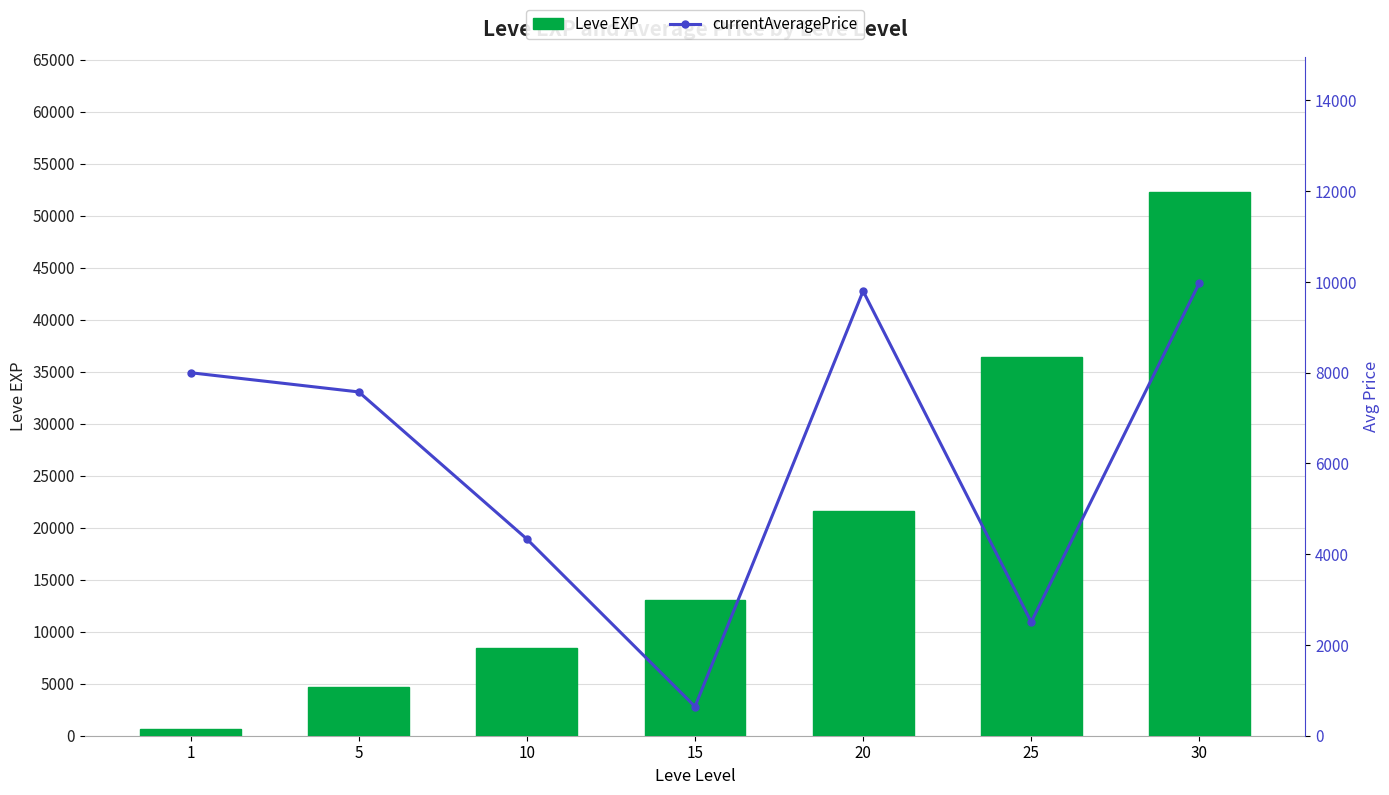

Which label corresponds to the smallest value in the chart?

1